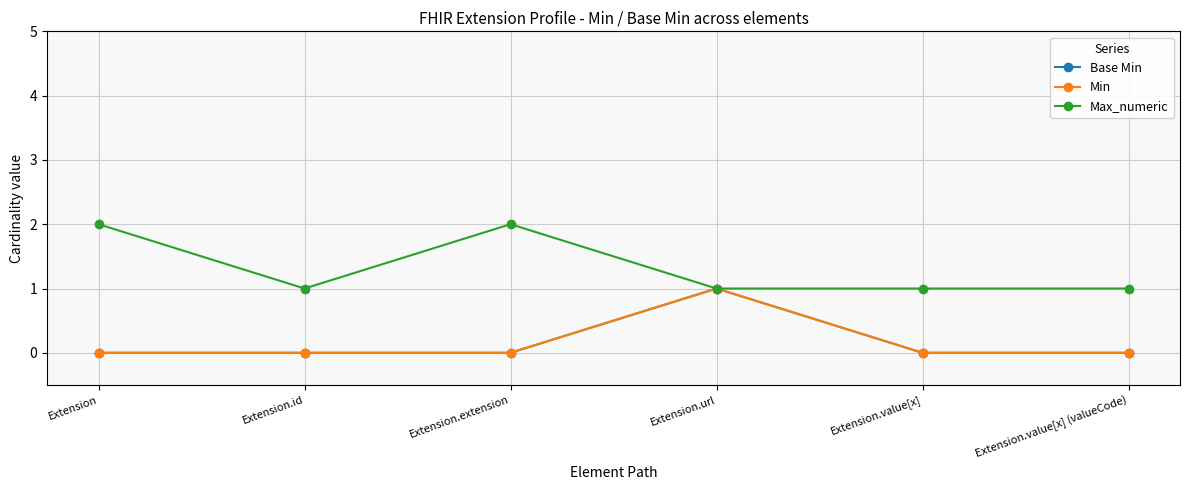

Reading left to right, what are all the values shown in this chart?

Base Min: 0	0	0	1	0	0
Min: 0	0	0	1	0	0
Max_numeric: 2	1	2	1	1	1